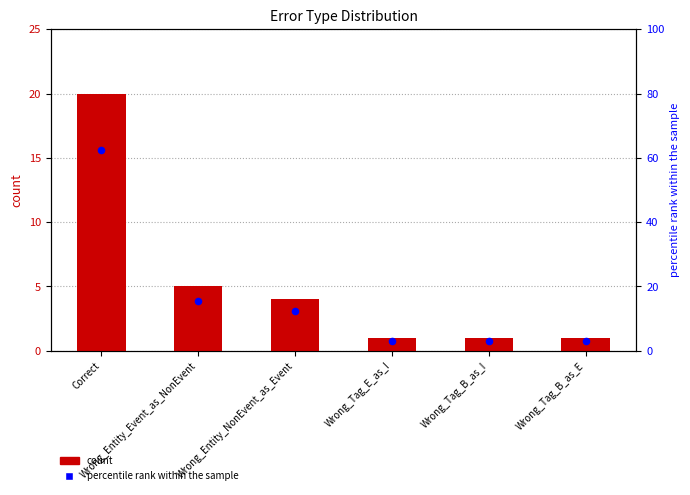

Which series contains the highest Y value?

percentile rank within the sample